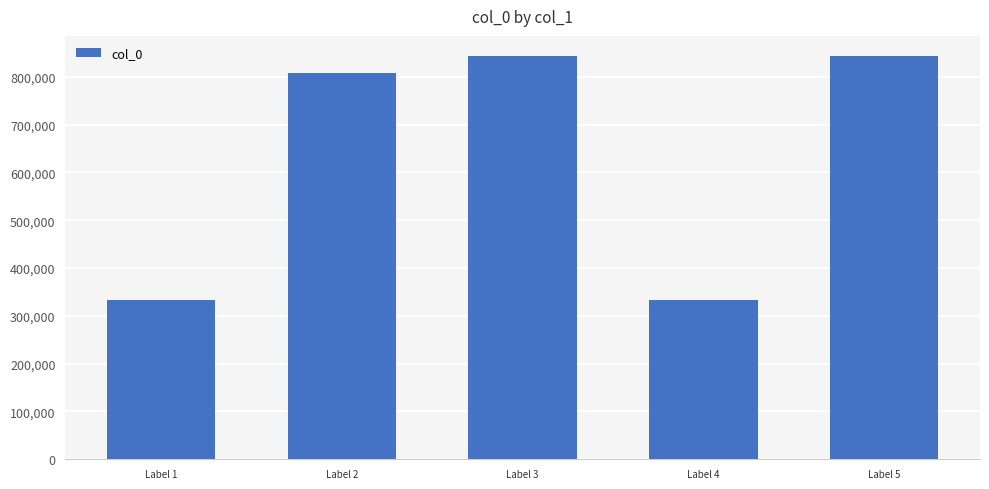

What is the smallest value displayed?

333045